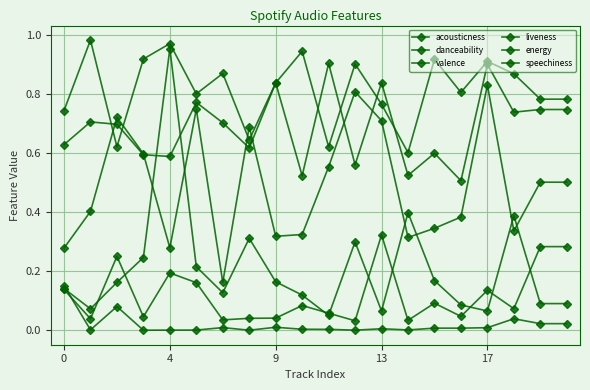

How many lines are shown in the chart?

6